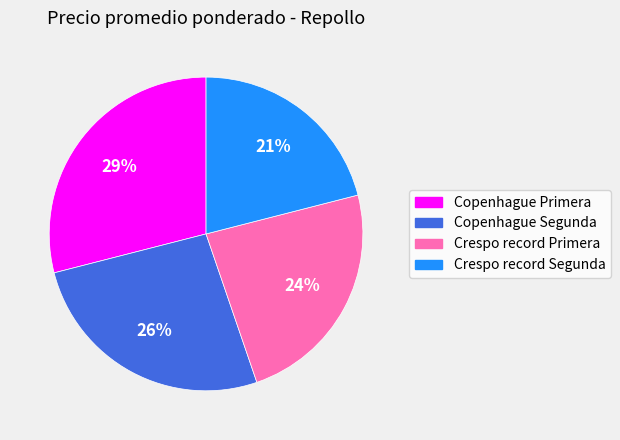

Rank the categories by value from highest to lowest.

Copenhague Primera, Copenhague Segunda, Crespo record Primera, Crespo record Segunda